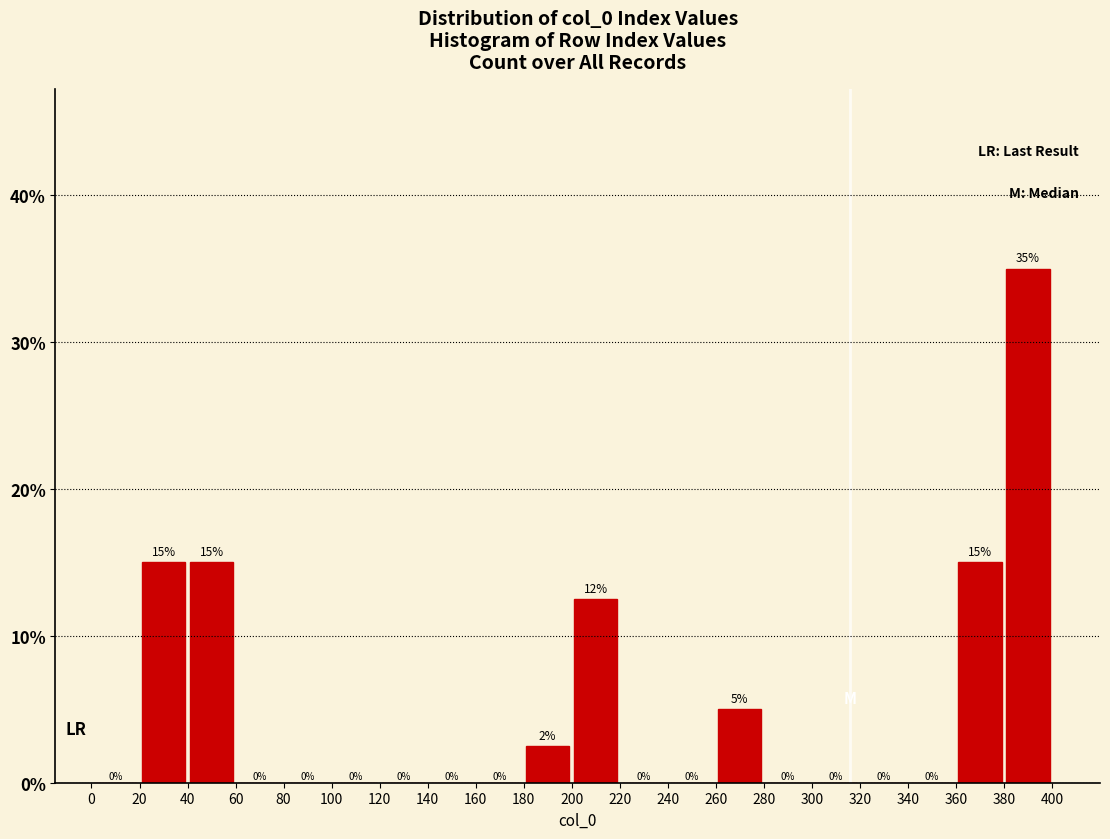

Which range on the x-axis has the tallest bar?

380 to 400